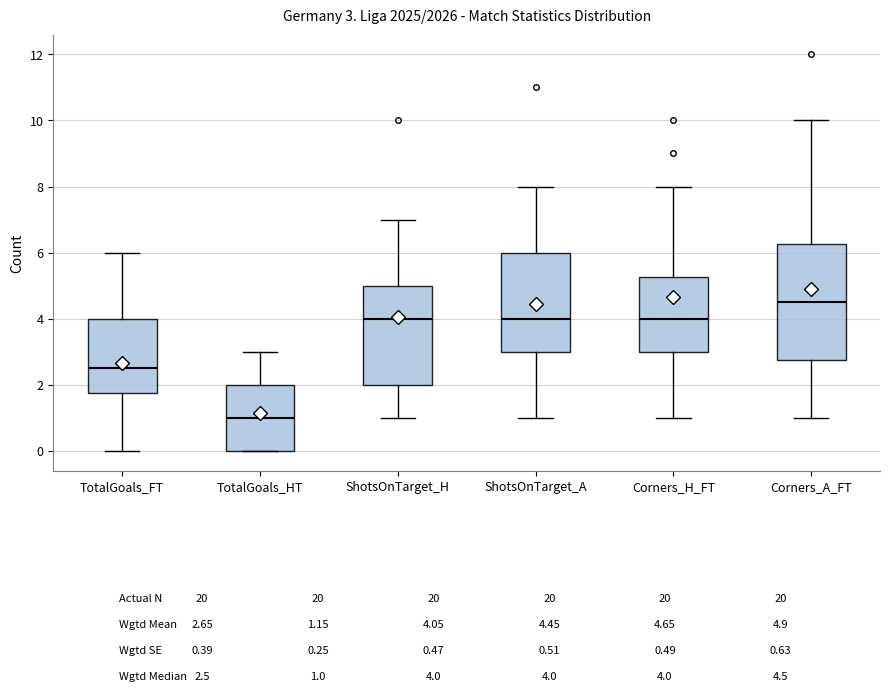

Which box is the tallest, from its lower edge to its upper edge?

Corners_A_FT